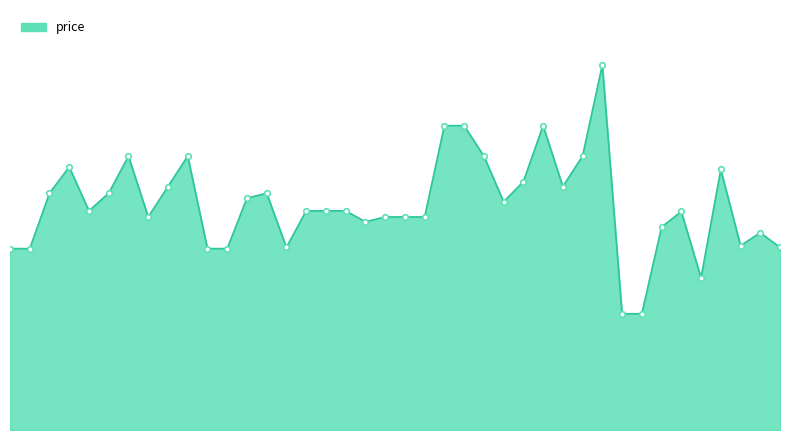

Reading left to right, list all the values displayed in this chart.

0=298.0	1=298.0	2=389.1	3=432.1	4=360.0	5=389.1	6=450.0	7=350.0	8=400.0	9=450.0	10=298.0	11=298.0	12=380.9	13=389.0	14=300.0	15=360.0	16=360.0	17=360.0	18=342.0	19=350.0	20=350.0	21=350.0	22=500.0	23=500.0	24=450.0	25=375.0	26=408.0	27=500.0	28=400.0	29=450.0	30=600.0	31=191.0	32=191.0	33=333.3	34=359.0	35=250.0	36=428.0	37=302.9	38=324.0	39=300.0